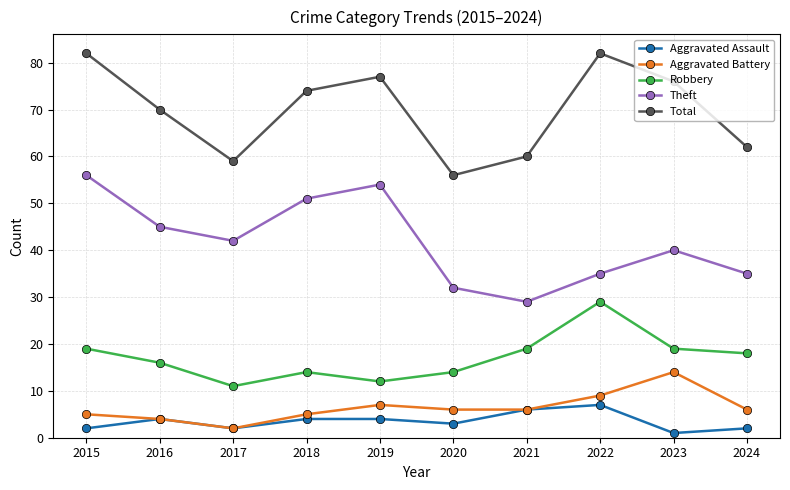

True or false: Robbery and Aggravated Battery cross at least once.

False